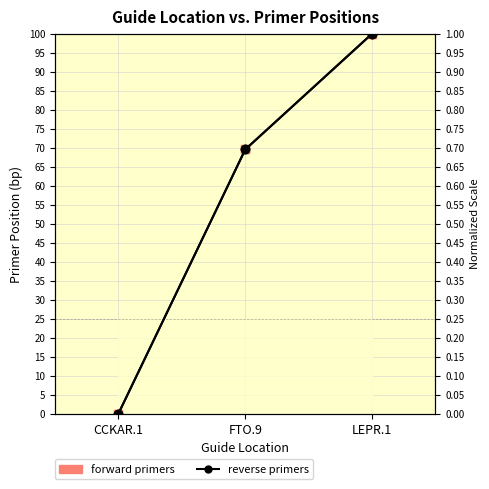

Rank the categories by forward primers value from lowest to highest.

CCKAR.1, FTO.9, LEPR.1